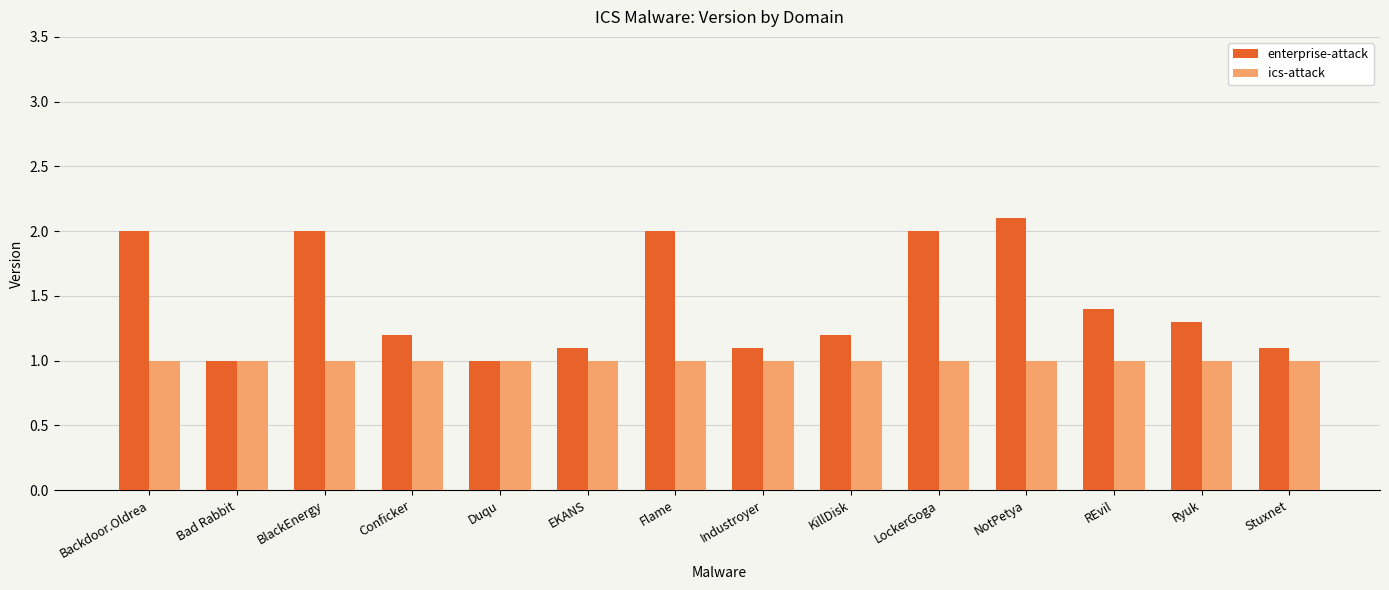

Is the value of enterprise-attack at EKANS greater than the value of ics-attack at Bad Rabbit?

Yes